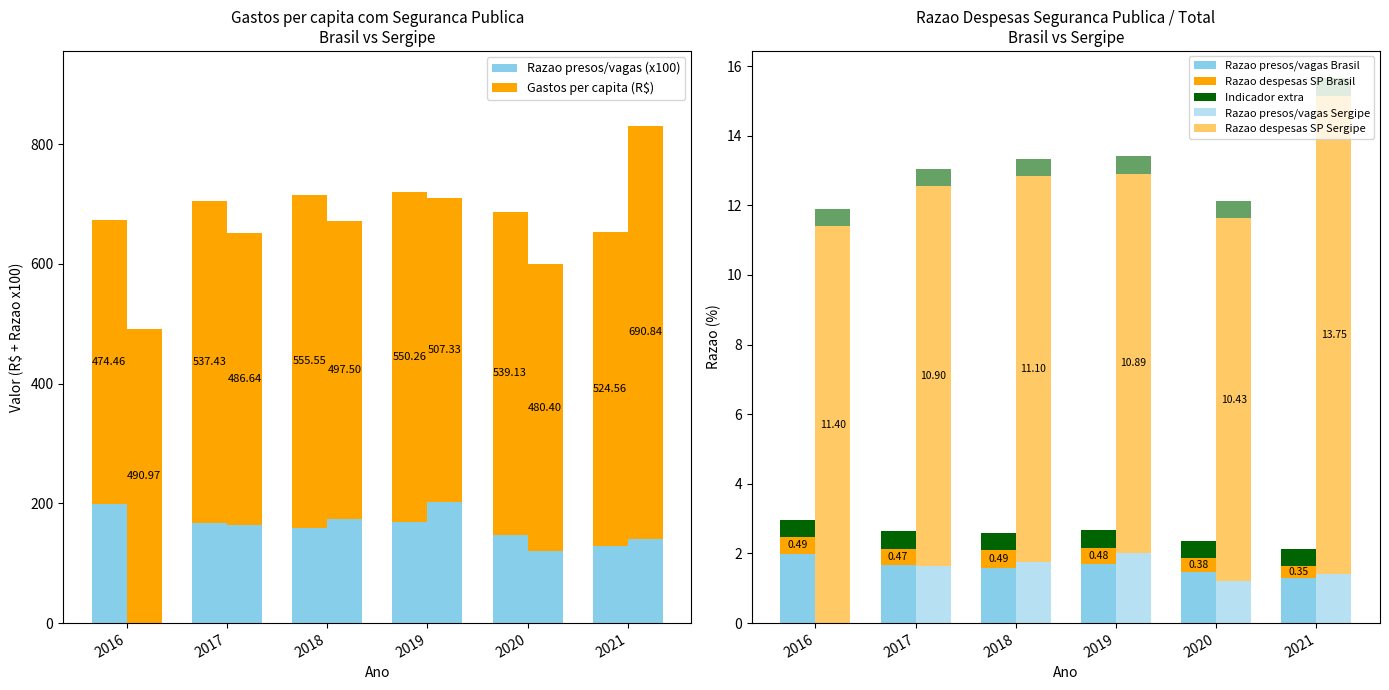

Between Brasil 2016 and Sergipe 2017, which is larger?

Brasil 2016